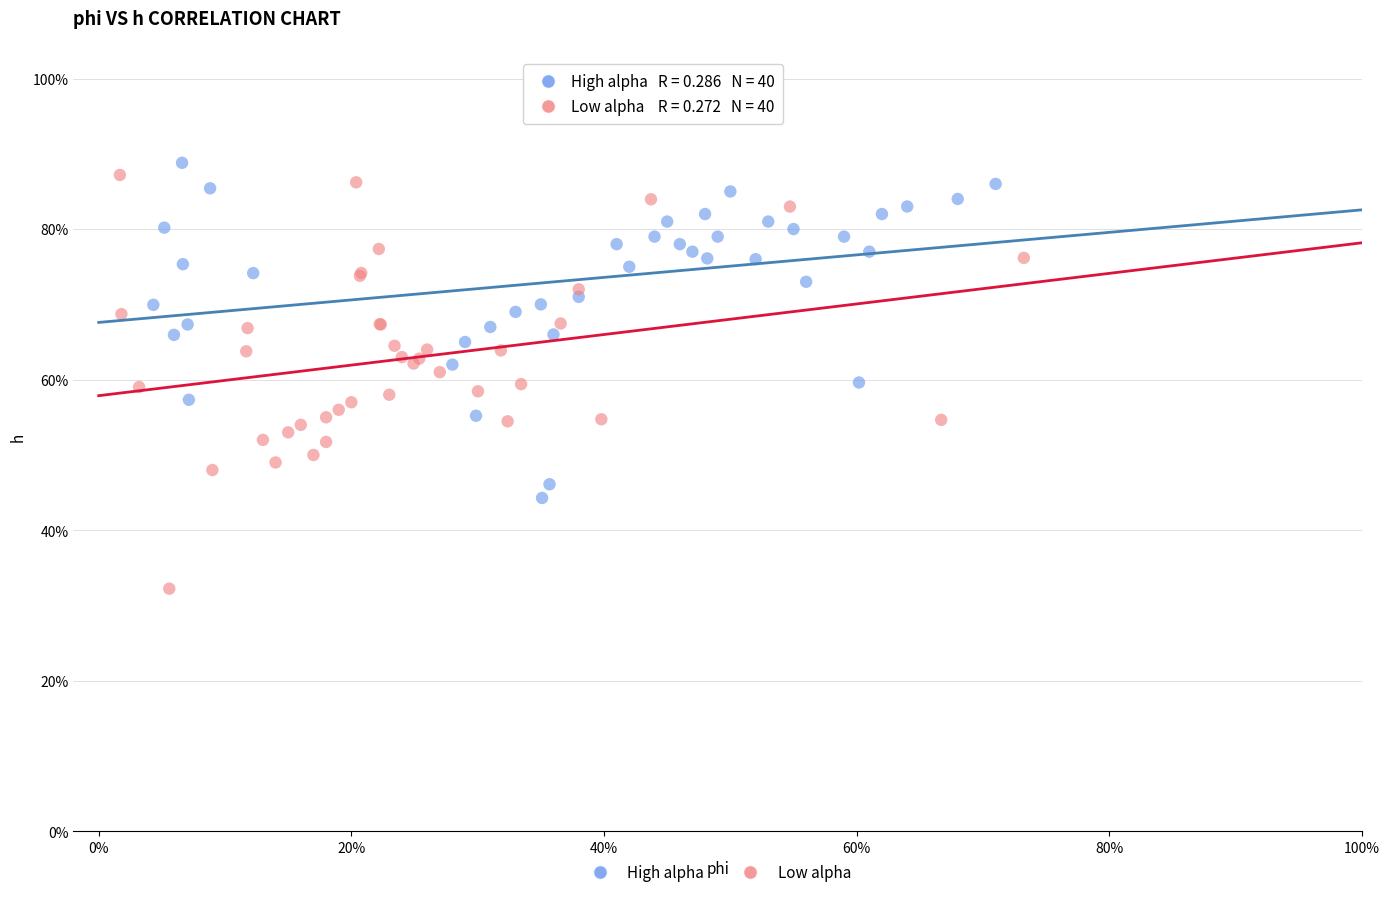

Which series reaches the maximum Y coordinate?

High alpha